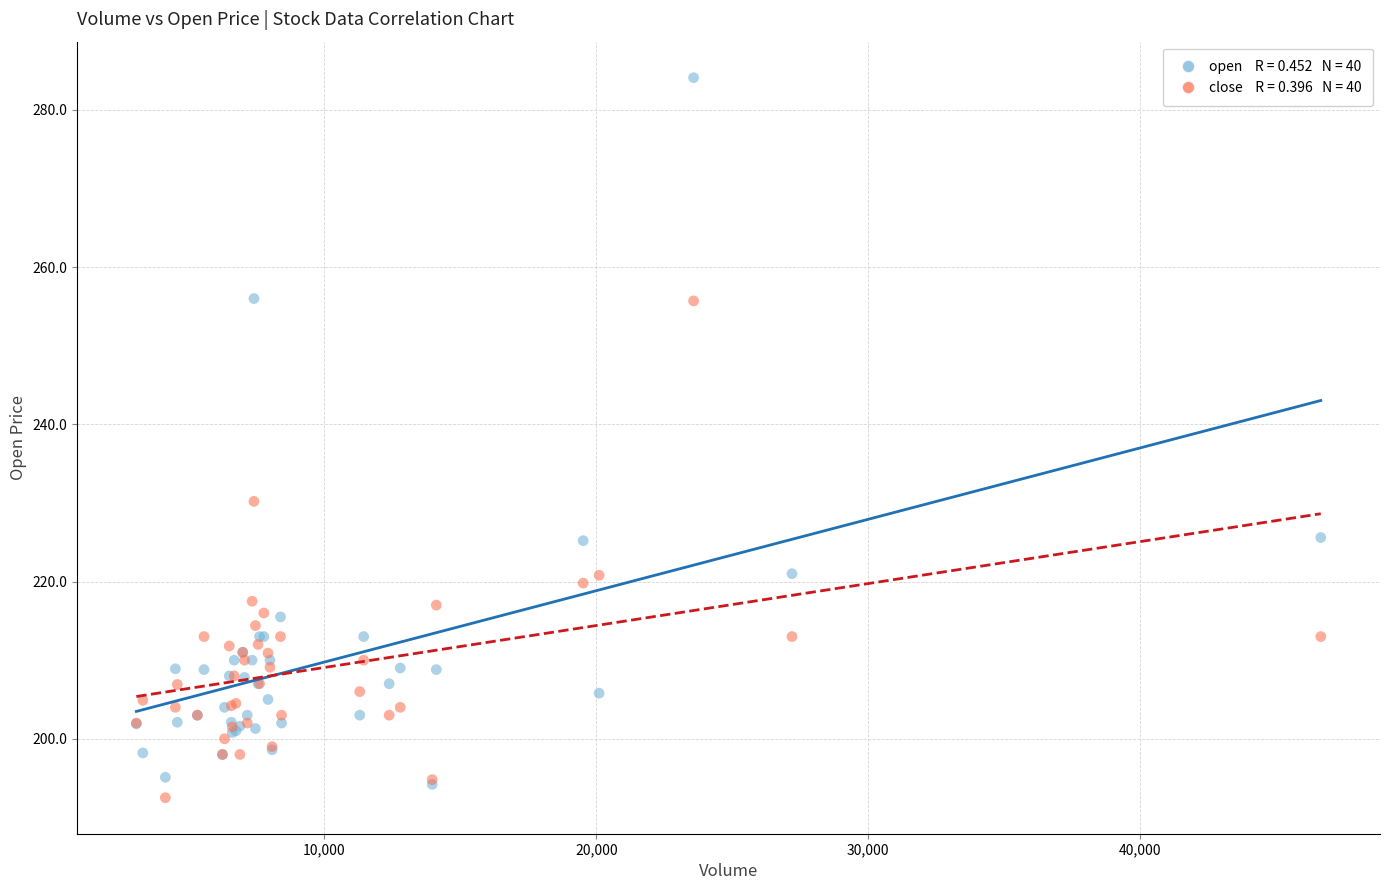

Across all series, what Y value is closest to 238?

230.2